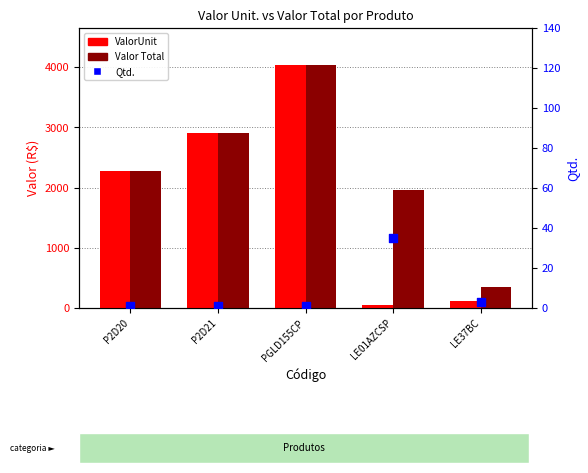

Is the value of Qtd. at LE37BC greater than the value of ValorUnit at LE01AZCSP?

No